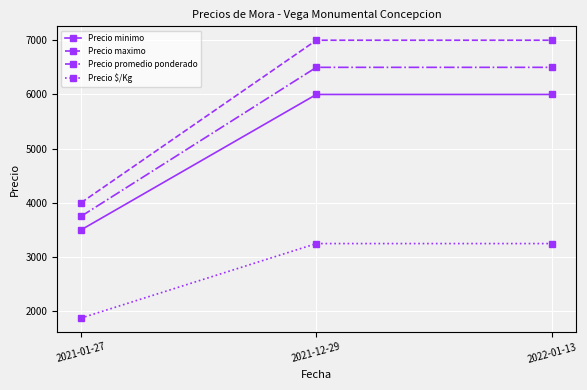

Count the Precio minimo values in the range 3500 to 6000.

3